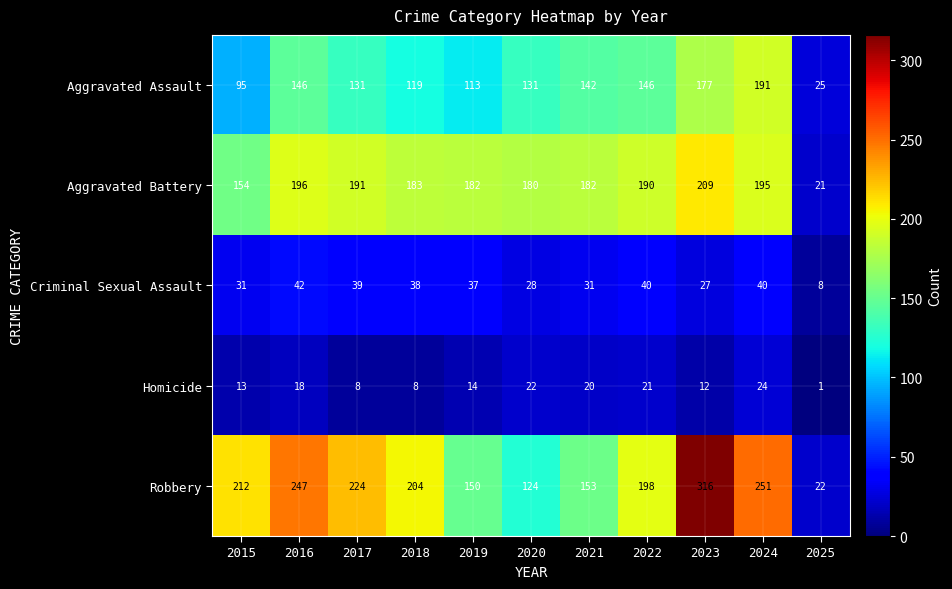

What is the difference between the Aggravated Assault values at 2016 and 2023?

31